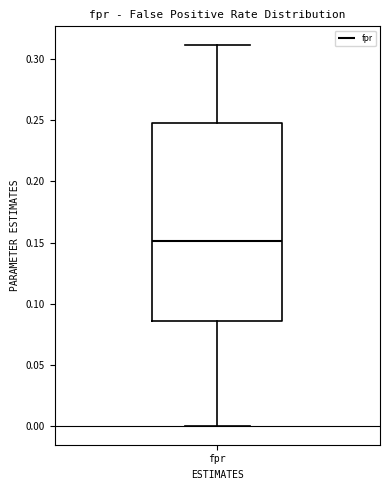

Read this box plot against the y-axis: the position of the median line, the range covered by the box, and the ends of both whiskers. The values are not printed on the chart, so give them approximately, as read against the axis.

median 0.150, box 0.085 to 0.250, whiskers 0.000 to 0.310